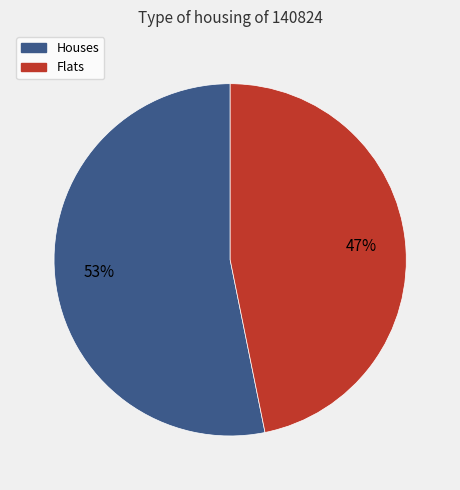

Do Houses and Flats together represent more than half of the pie?

Yes